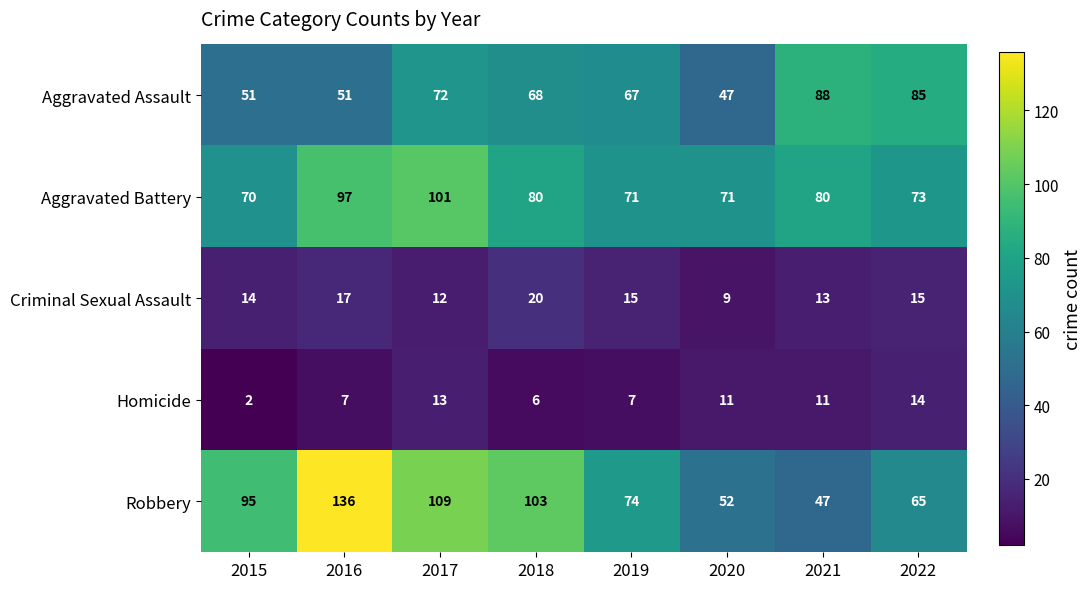

Count the number of categories in the chart.

8